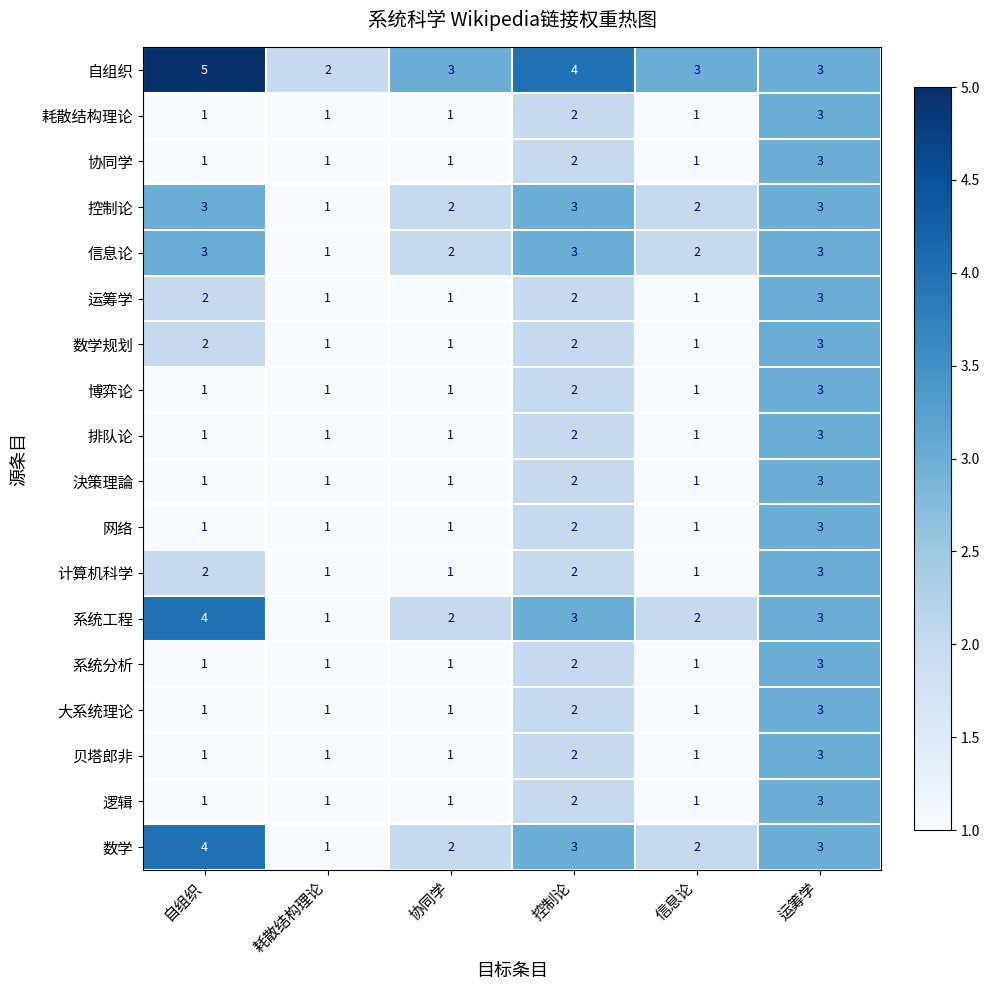

What is the highest value of the 決策理論 series?

3